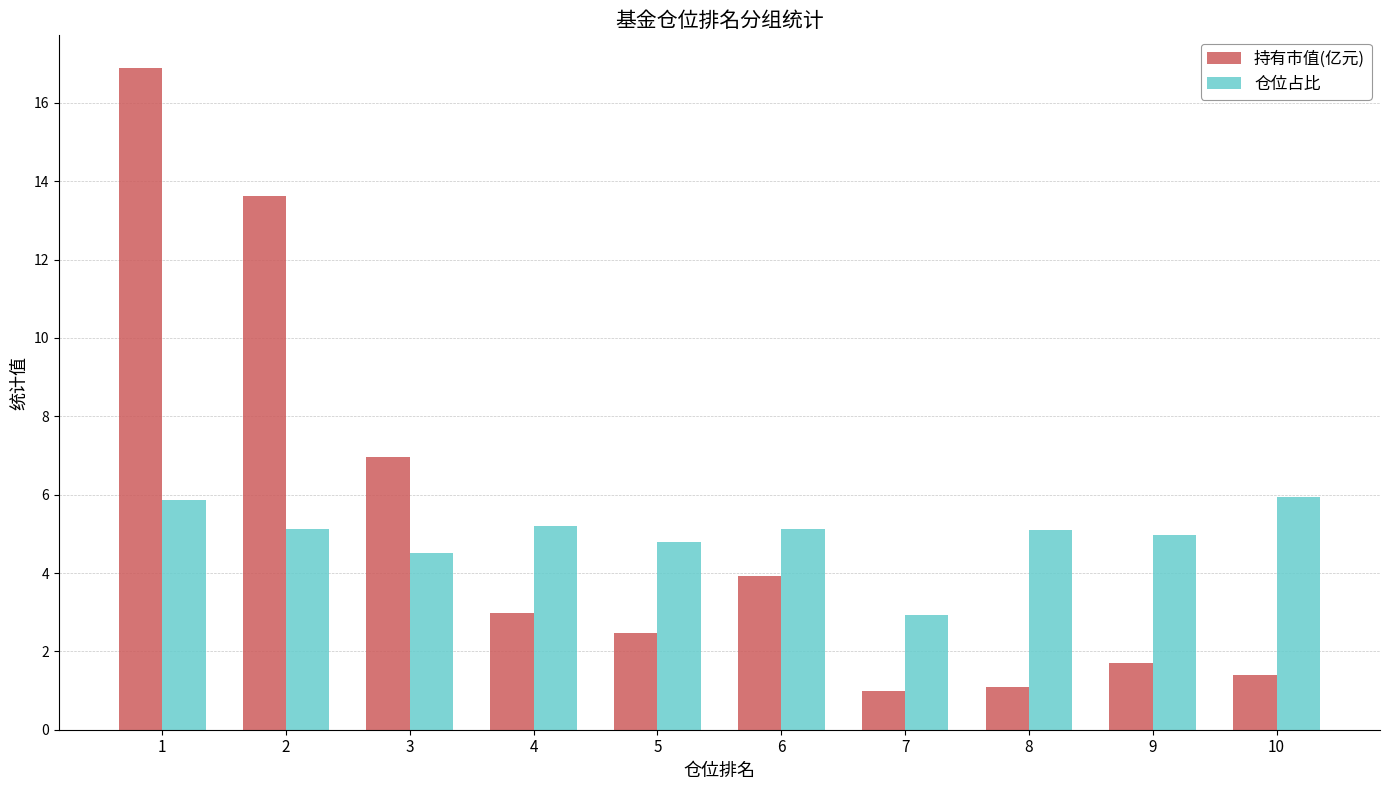

What is the sum of all 仓位占比 values?

49.5